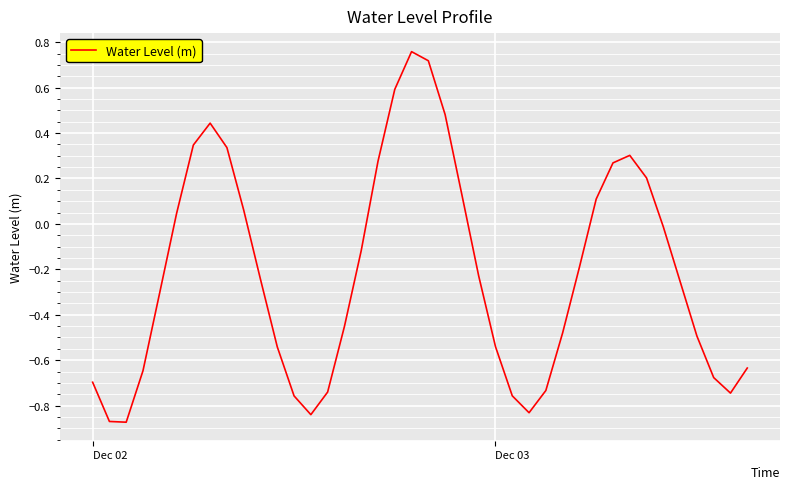

What is the difference between the maximum and minimum values?

1.6